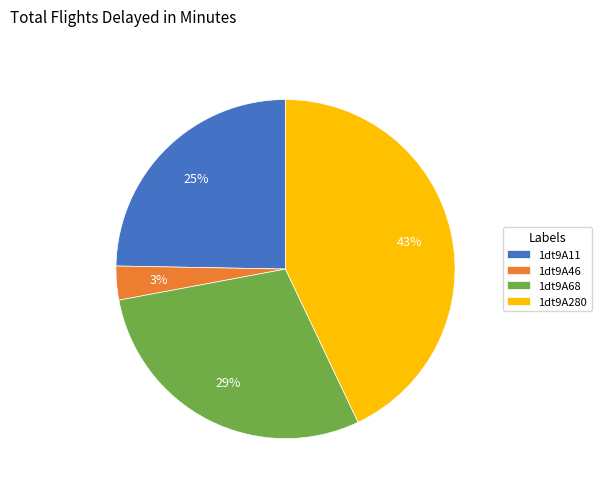

To the nearest percent, what portion does 1dt9A280 represent?

43%